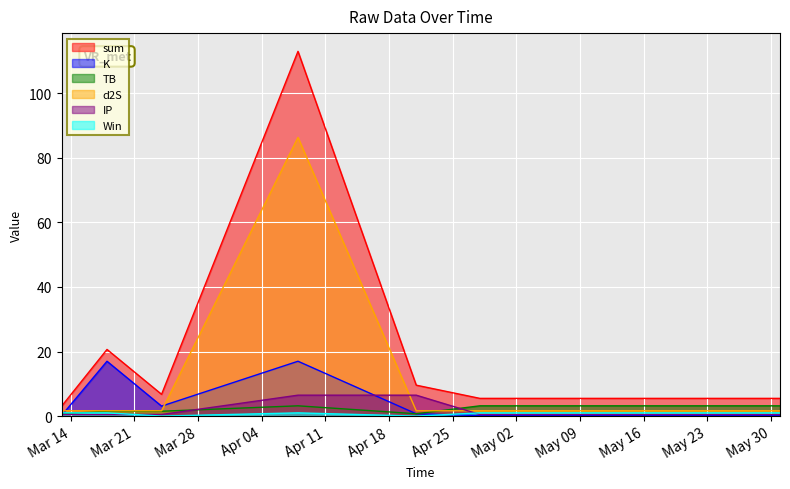

Reading right to left, extract all data points from this chart.

sum: 5.5	5.5	5.5	9.6	112.9	6.7	20.6	3.0
K: 0.2	0.2	0.2	0.7	17.0	3.1	17.0	0.2
TB: 3.2	3.2	3.2	0.7	3.2	1.5	1.5	0.7
d2S: 1.7	1.7	1.7	1.7	86.3	1.7	1.7	1.7
IP: 0.5	0.5	0.5	6.5	6.5	0.5	0.5	0.5
Win: 1.0	1.0	1.0	0.0	1.0	0.0	1.0	1.0